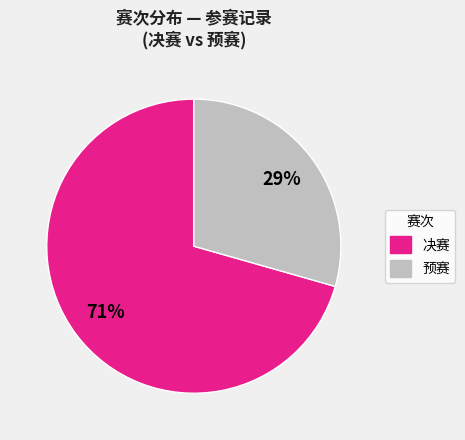

Is there a majority slice in this chart?

Yes